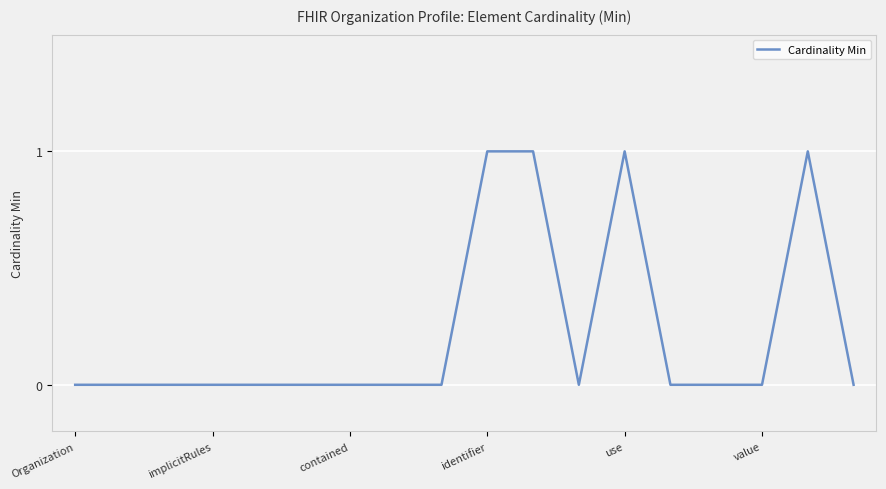

Does the chart display data point markers on the line(s)?

No